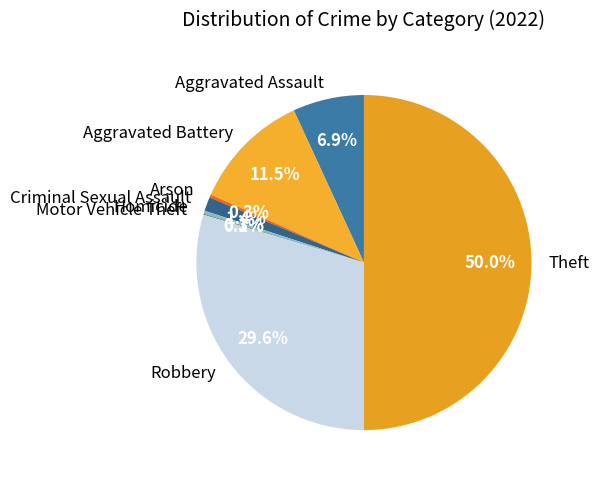

Does Homicide account for over 50% of the chart?

No